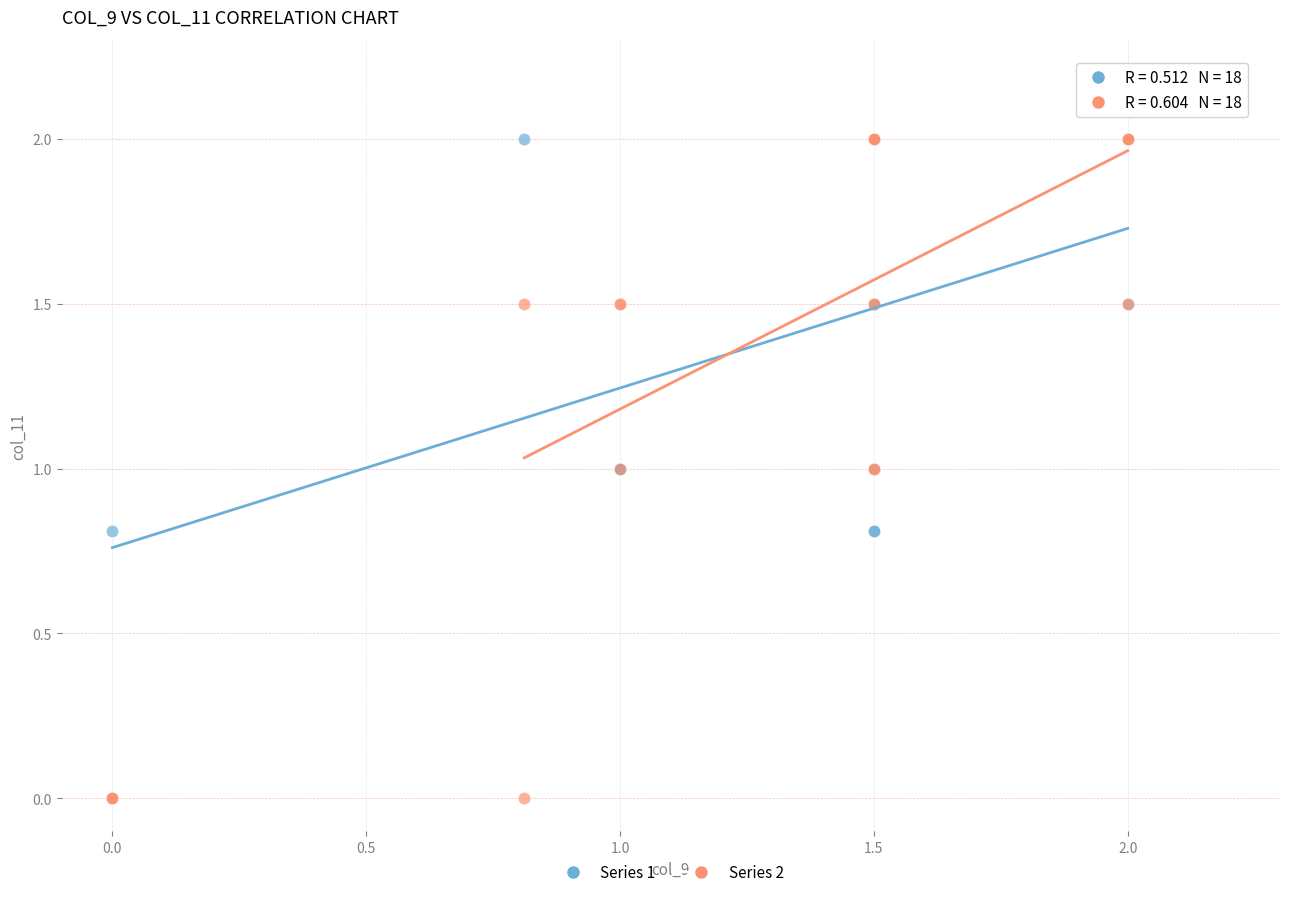

What are all the series names shown in the legend?

Series 1, Series 2